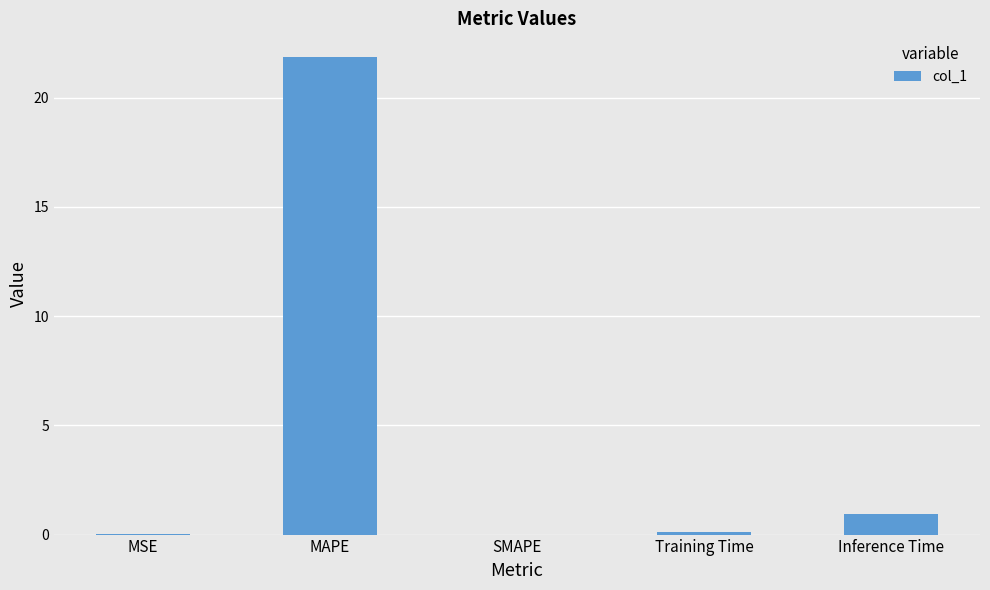

Is it true that the value at SMAPE is 0.0?

True